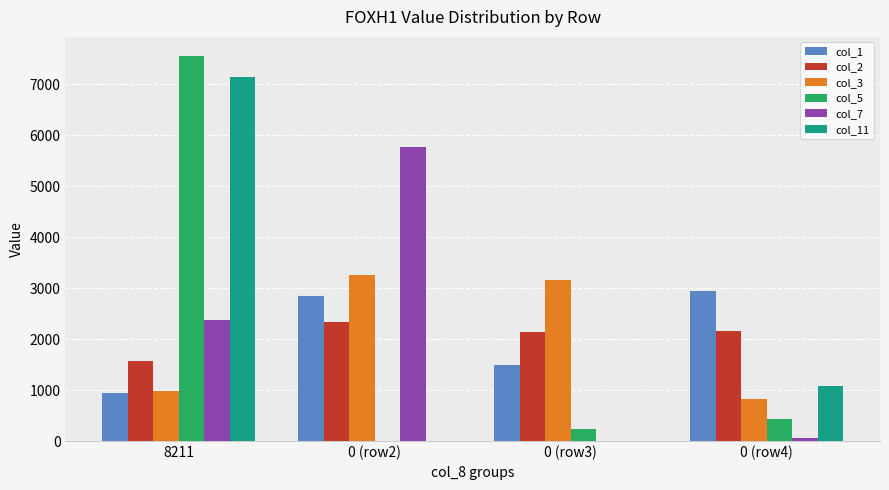

How many values in col_7 are above zero?

3